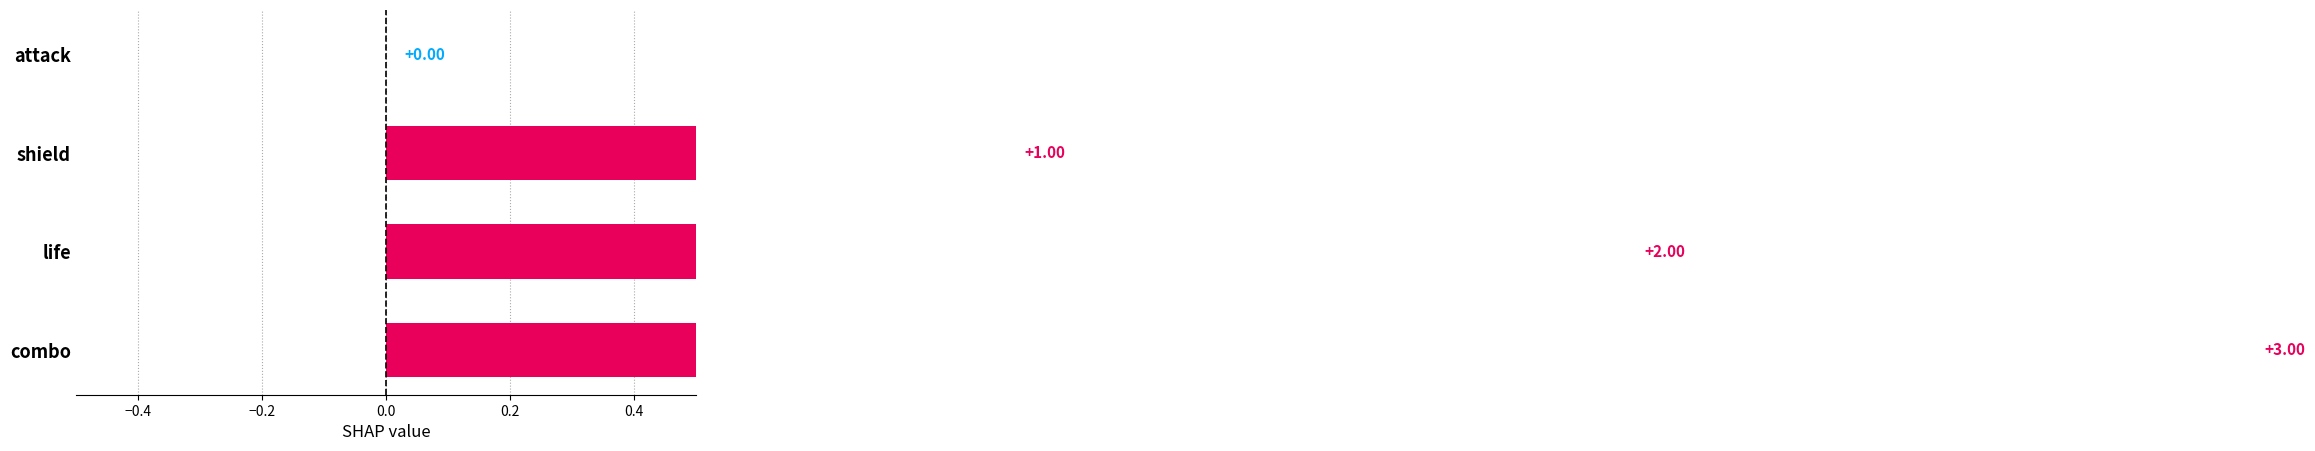

What is the sum of all values?

6